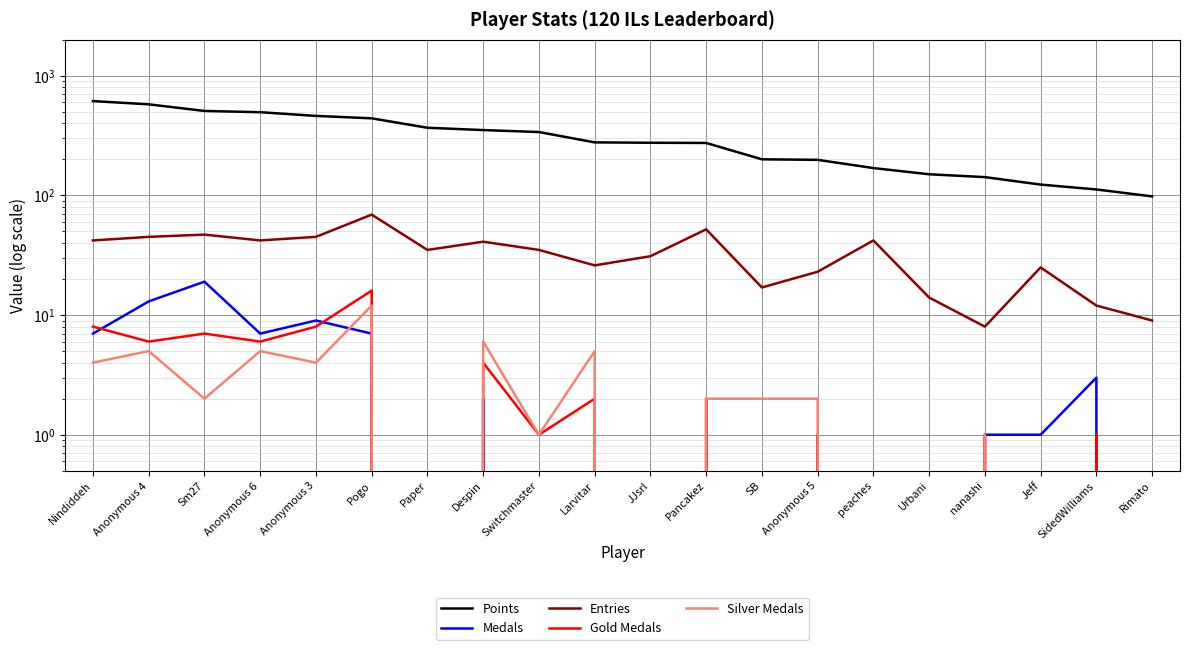

Which has a higher value, Switchmaster or Anonymous 3?

Anonymous 3